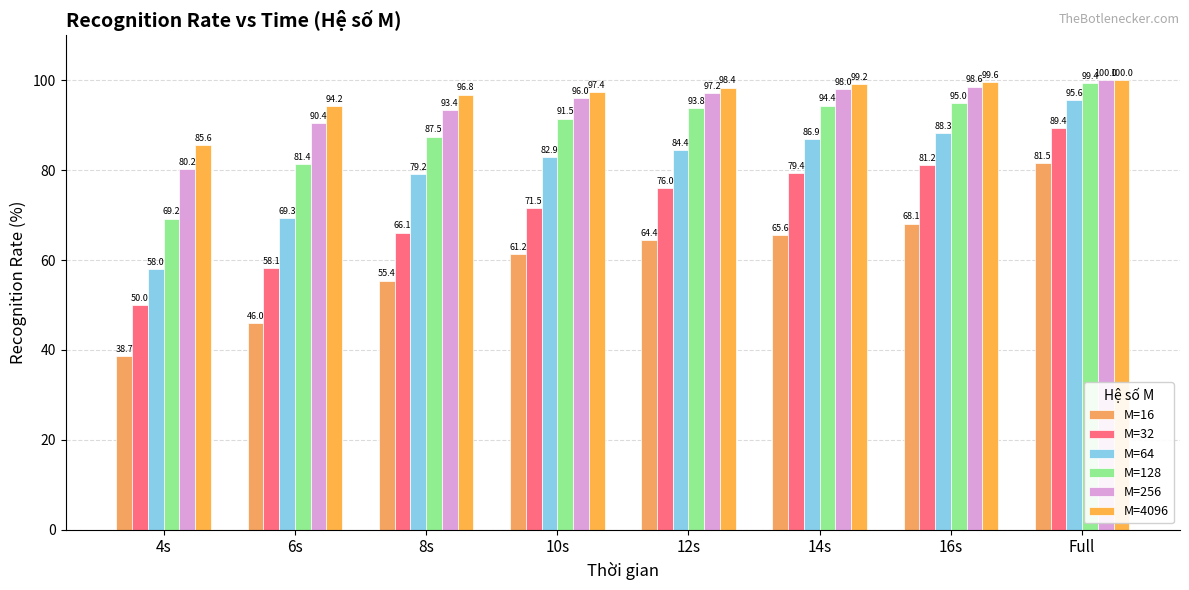

Reading left to right, transcribe all the data shown in this chart.

M=16: 4s=38.7	6s=46.0	8s=55.4	10s=61.2	12s=64.4	14s=65.6	16s=68.1	Full=81.5
M=32: 4s=50.0	6s=58.1	8s=66.1	10s=71.5	12s=76.0	14s=79.4	16s=81.2	Full=89.4
M=64: 4s=58.0	6s=69.3	8s=79.2	10s=82.9	12s=84.4	14s=86.9	16s=88.3	Full=95.6
M=128: 4s=69.2	6s=81.4	8s=87.5	10s=91.5	12s=93.8	14s=94.4	16s=95.0	Full=99.4
M=256: 4s=80.2	6s=90.4	8s=93.4	10s=96.0	12s=97.2	14s=98.0	16s=98.6	Full=100.0
M=4096: 4s=85.6	6s=94.2	8s=96.8	10s=97.4	12s=98.4	14s=99.2	16s=99.6	Full=100.0